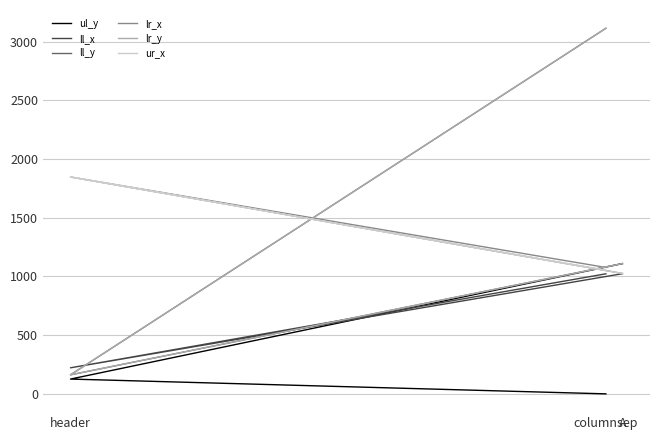

Between header and A, which is larger?

A